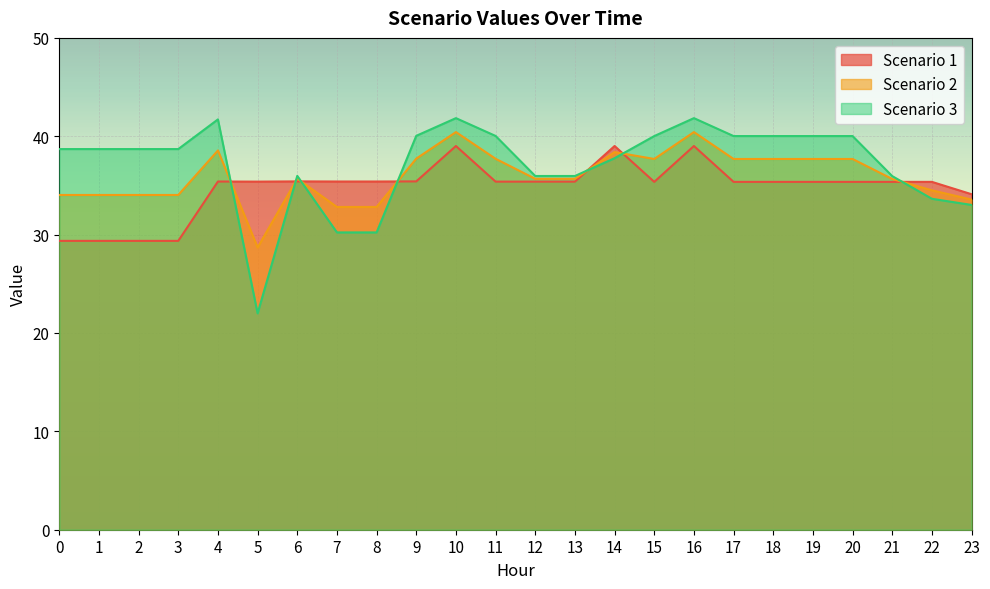

Which category has the highest value in the Scenario 1 series?

10